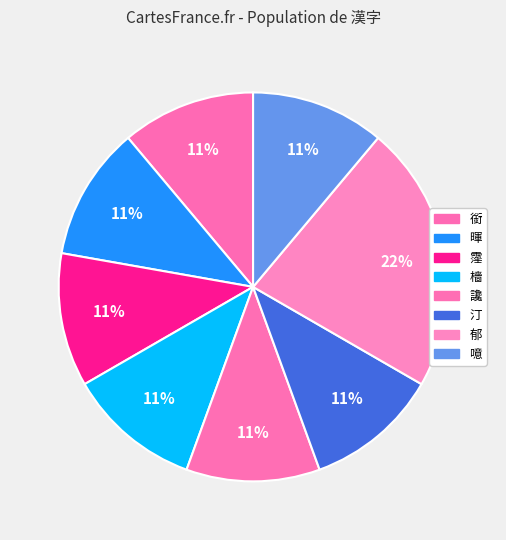

Count the number of slices in the pie.

8